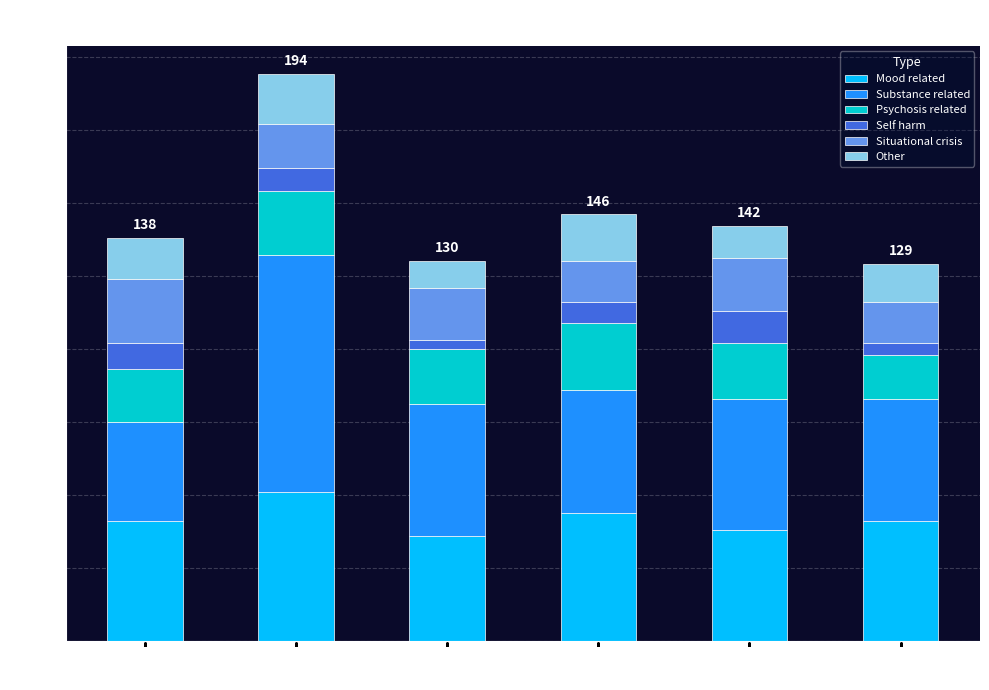

At which label does Mood related reach its peak?

Mar 15-21